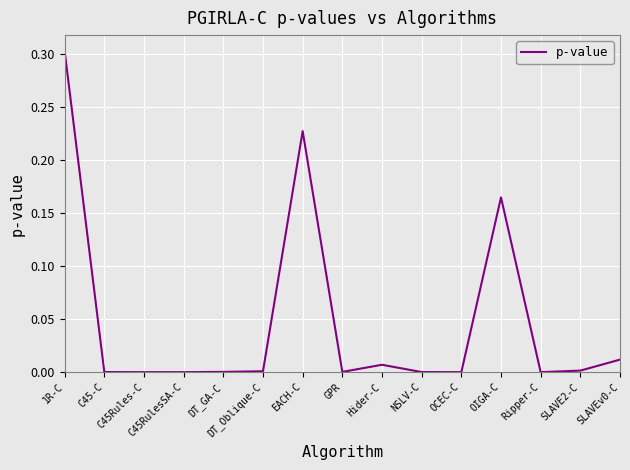

What is the difference between the maximum and minimum values?

0.3